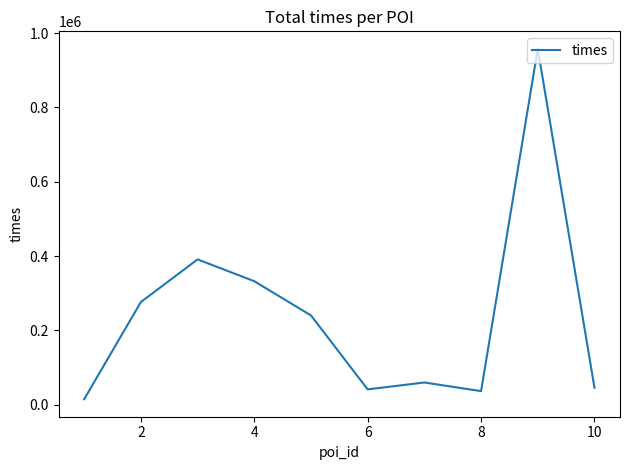

What is the difference between the maximum and minimum values?

943279